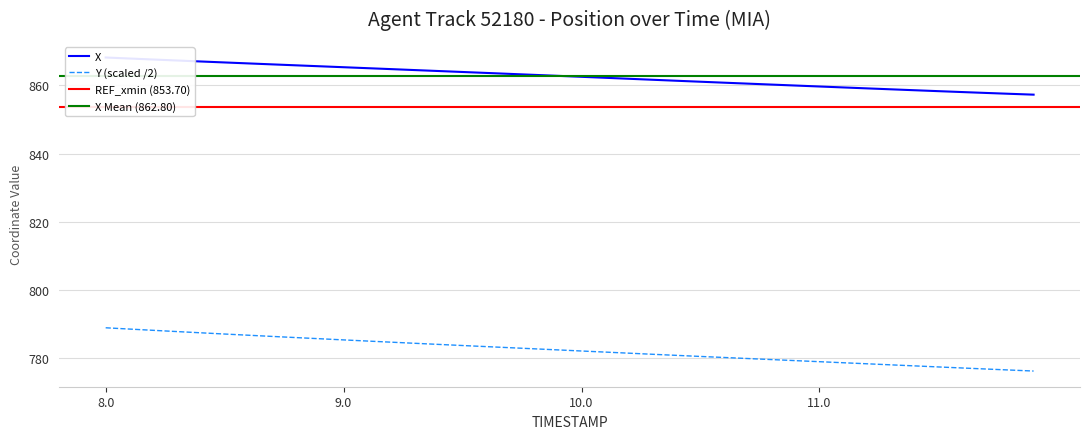

The Y (scaled /2) series shows 782.2 at 10.0. True or false?

True